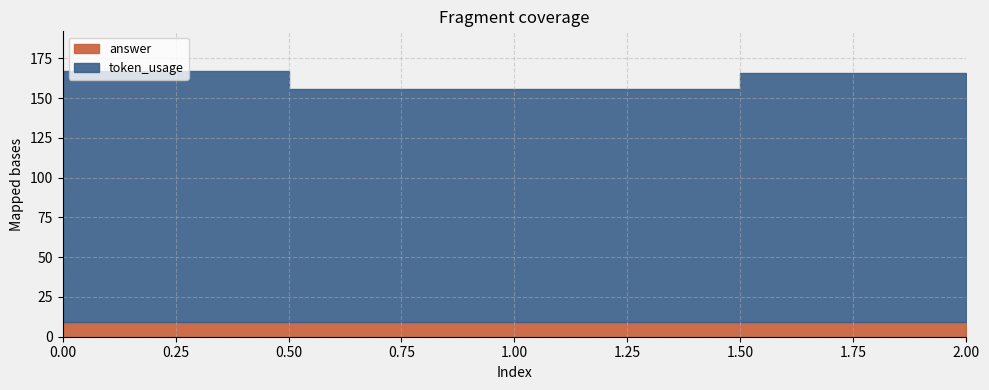

Reading right to left, what are all the values shown in this chart?

token_usage: 2=157	1=147	0=158
answer: 2=9	1=9	0=9